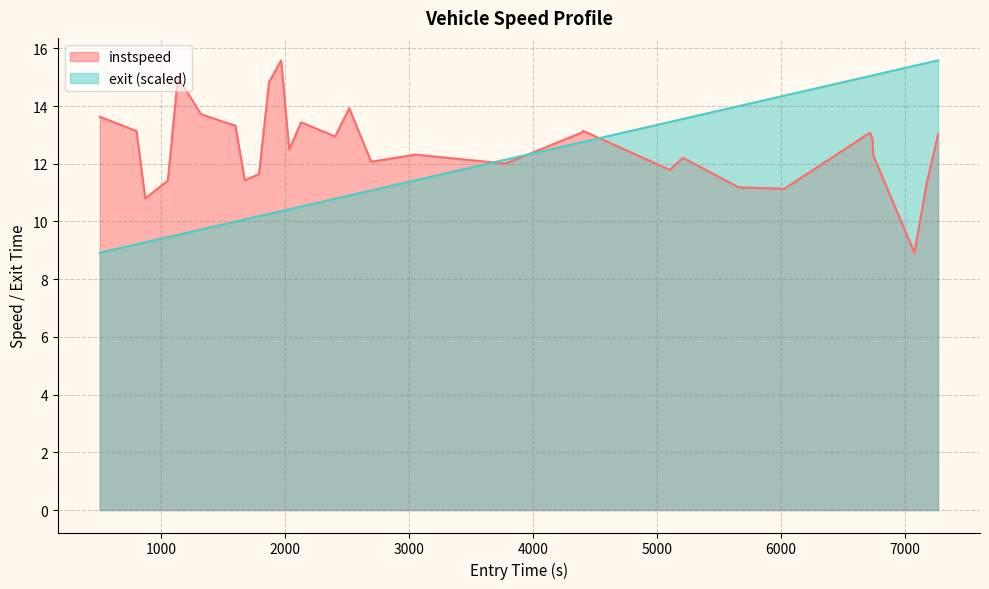

What is the label of the 11th point from the left?

1871.8726961307534